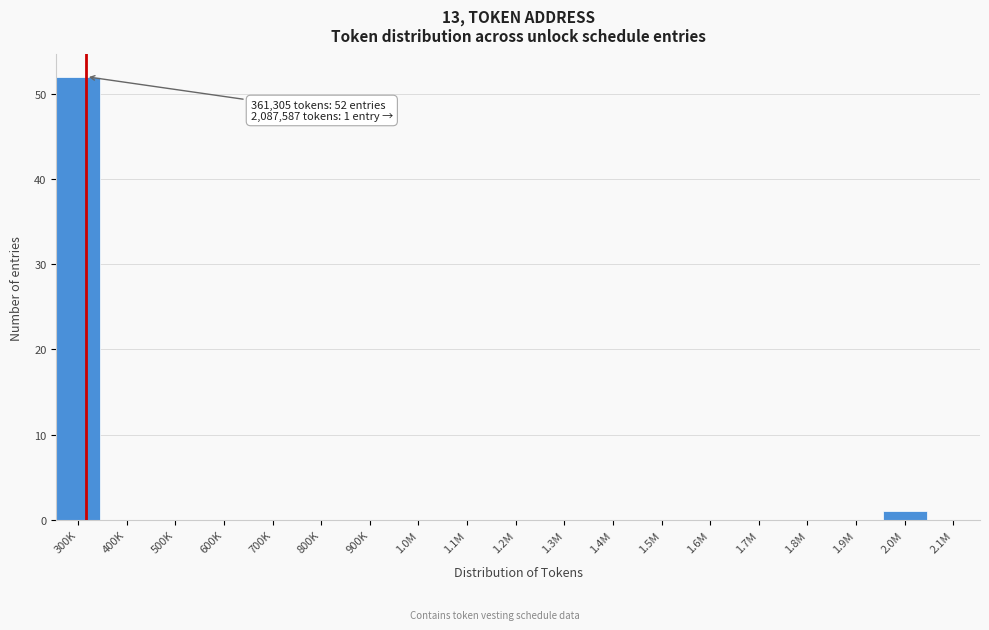

Reading right to left, extract all data points from this chart.

2.1M=0	2.0M=1	1.9M=0	1.8M=0	1.7M=0	1.6M=0	1.5M=0	1.4M=0	1.3M=0	1.2M=0	1.1M=0	1.0M=0	900K=0	800K=0	700K=0	600K=0	500K=0	400K=0	300K=52